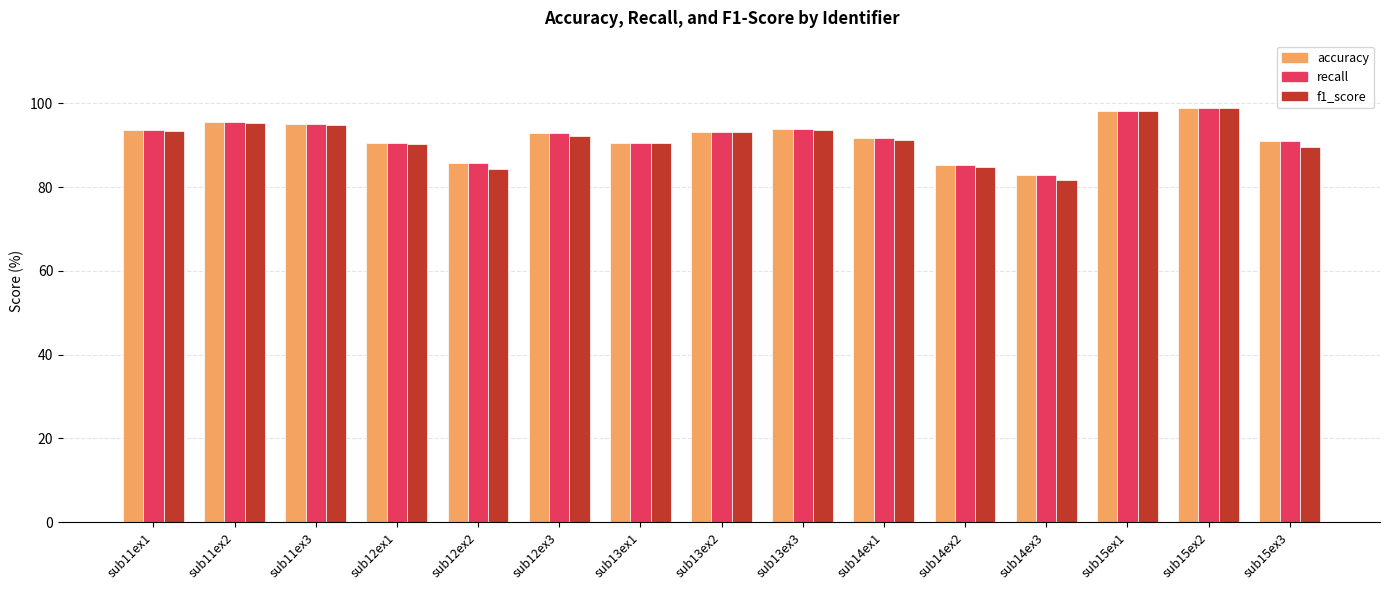

What is the sum of all f1_score values?

1372.5